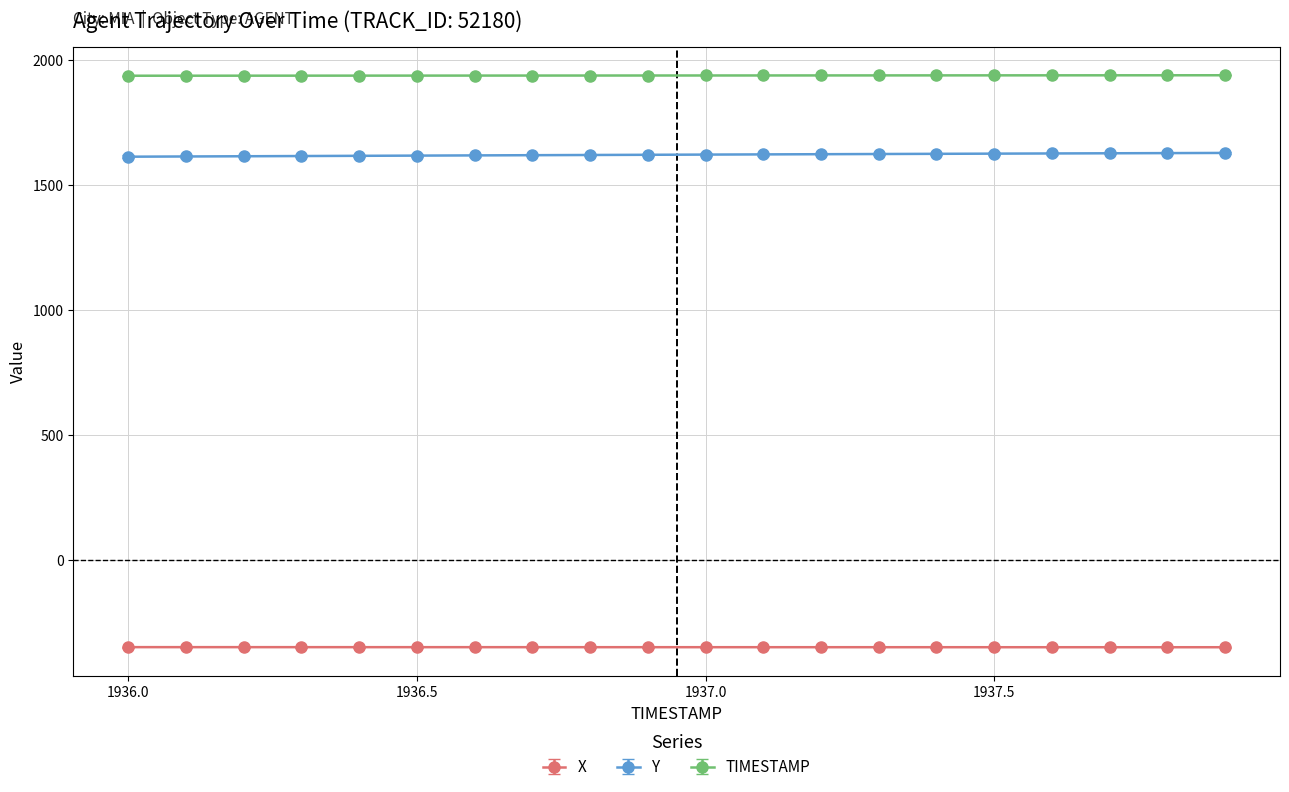

What is the lowest value of the X series?

-349.4